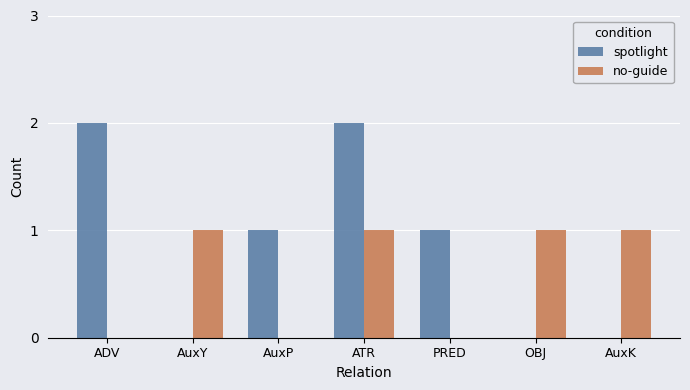

What is the sum of all spotlight values?

6